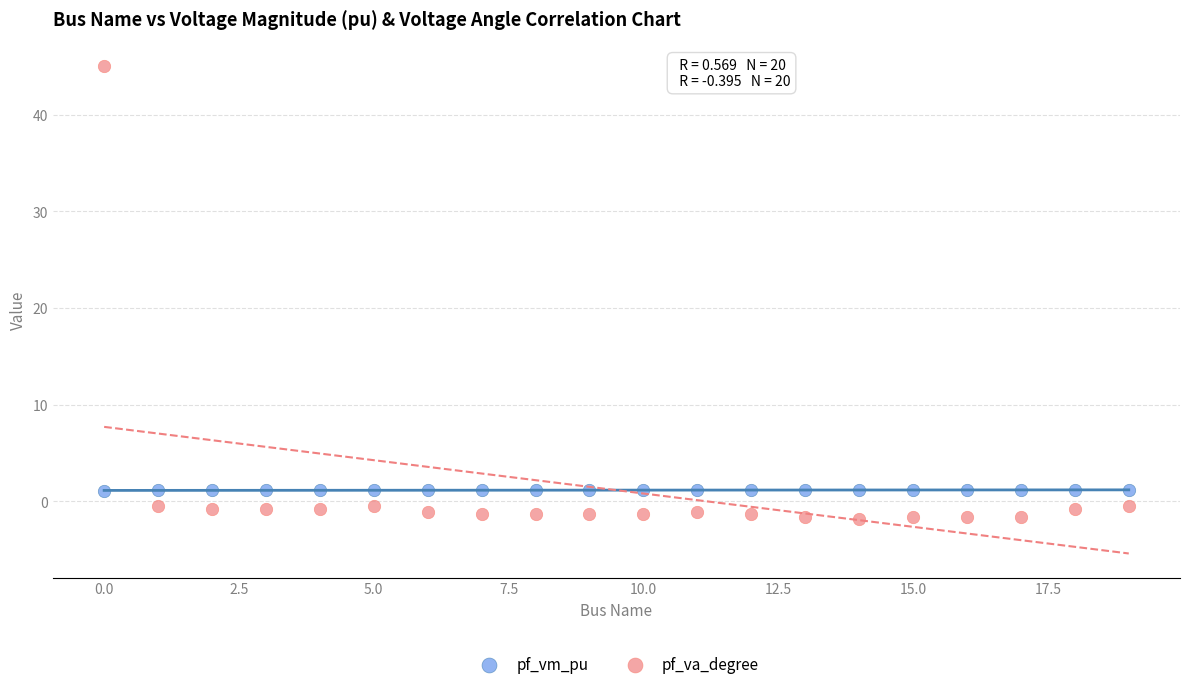

Which series has the largest Y range (max minus min)?

pf_va_degree